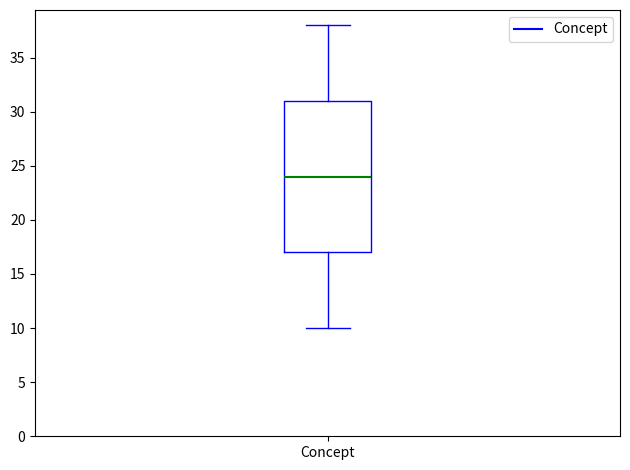

Transcribe this box plot: give where the median line is, the range the box spans, and where the two whiskers end, as read against the y-axis. The values are not printed on the chart, so give them approximately, as read against the axis.

median 24, box 17 to 31, whiskers 10 to 38